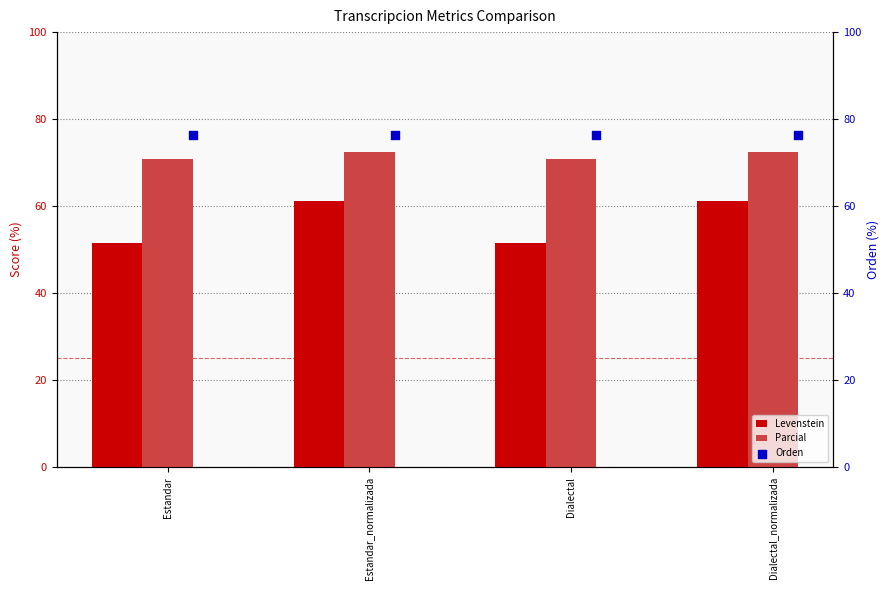

Which series reaches the maximum Y coordinate?

Orden